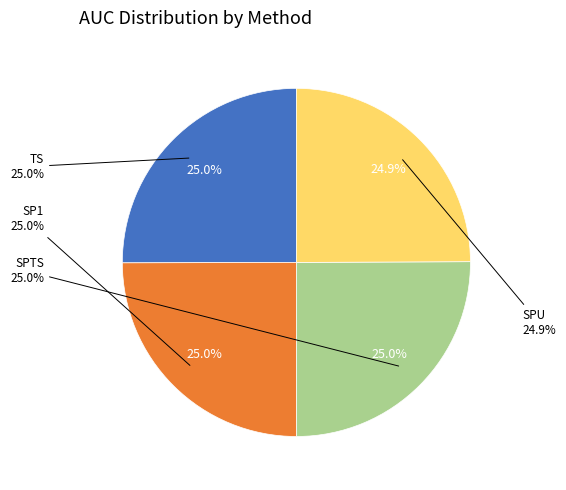

To the nearest percent, what is the average slice percentage?

25%